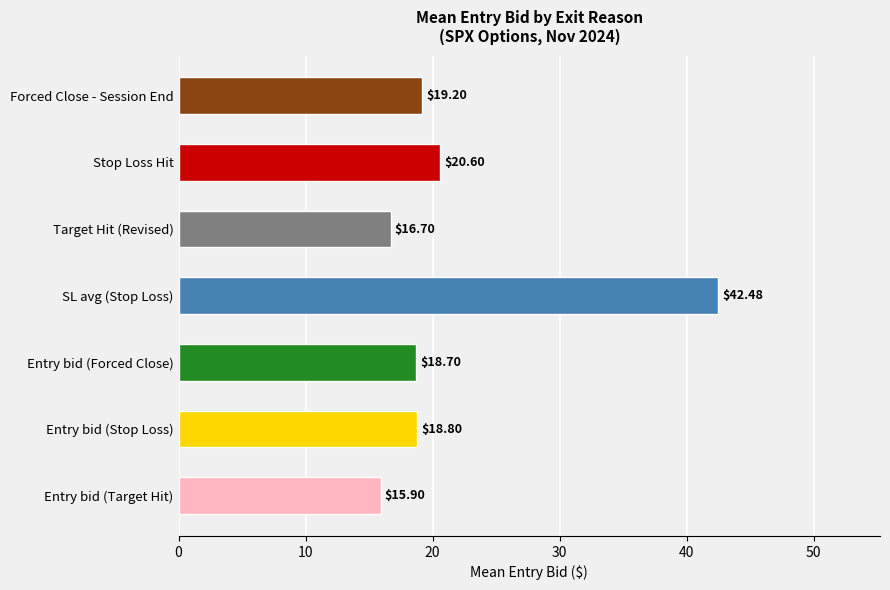

How many distinct data groups are displayed?

1